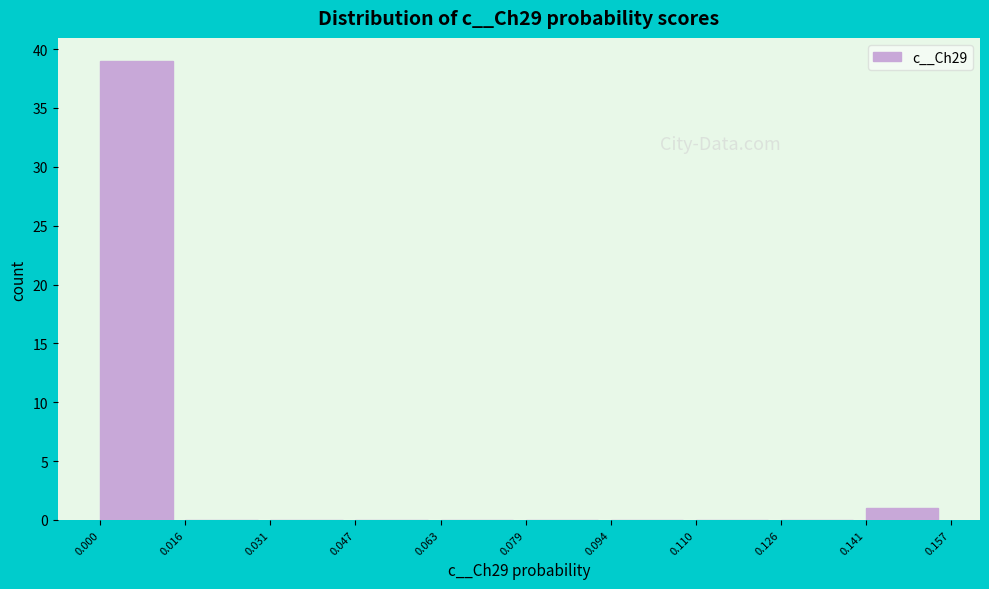

Reading left to right, list every bar in this chart as the range it spans on the x-axis followed by its height. The values are not printed on the chart, so give them approximately, as read against the axis.

0.000 to 0.016: 39
0.016 to 0.031: 0
0.031 to 0.047: 0
0.047 to 0.063: 0
0.063 to 0.079: 0
0.079 to 0.094: 0
0.094 to 0.110: 0
0.110 to 0.126: 0
0.126 to 0.141: 0
0.141 to 0.157: 1